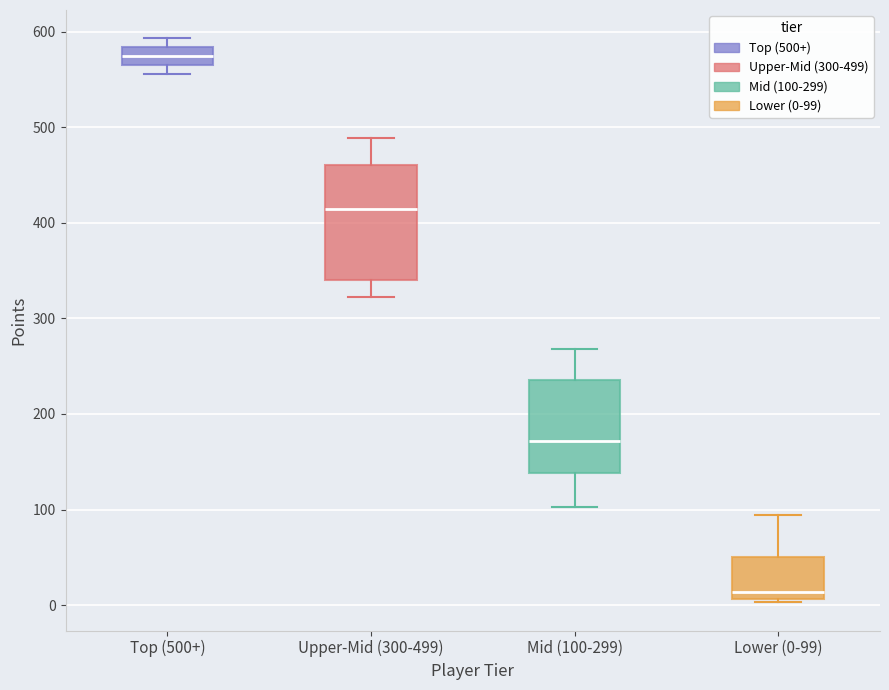

Reading left to right, read every box against the y-axis: the position of its median line, the range the box covers, and the ends of its whiskers. The values are not printed on the chart, so give them approximately, as read against the axis.

Top (500+): median 570 (inside the box), box 570 to 580, whiskers 560 to 590
Upper-Mid (300-499): median 410, box 340 to 460, whiskers 320 to 490
Mid (100-299): median 170, box 140 to 240, whiskers 100 to 270
Lower (0-99): median 10 (just above the box's lower edge), box 10 to 50, whiskers 0 to 90